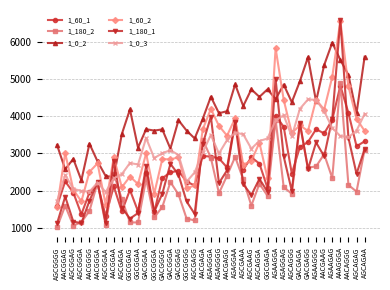

What is the difference between the highest and lowest values at AGCGAAA?

2101